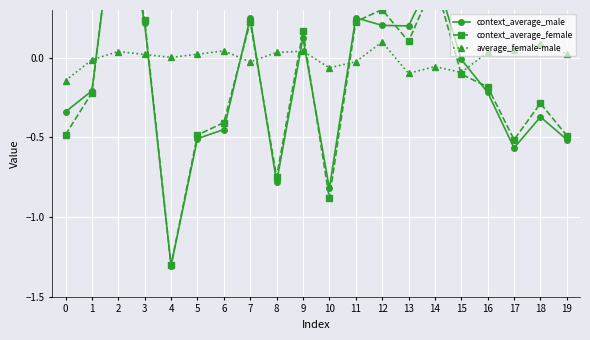

True or false: average_female-male has more than 1 points higher than both neighbors.

True